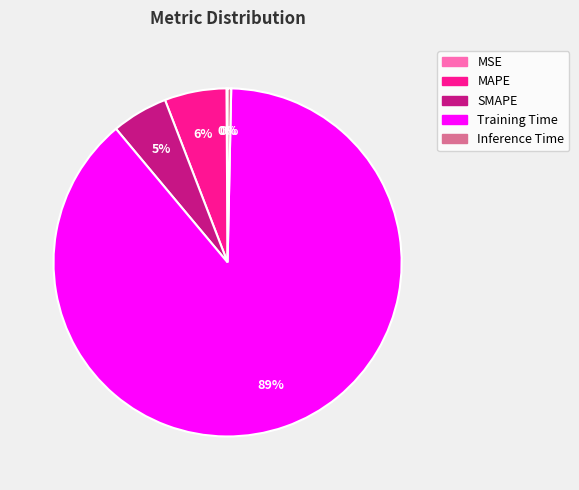

Is the sum of Inference Time and SMAPE greater than half?

No